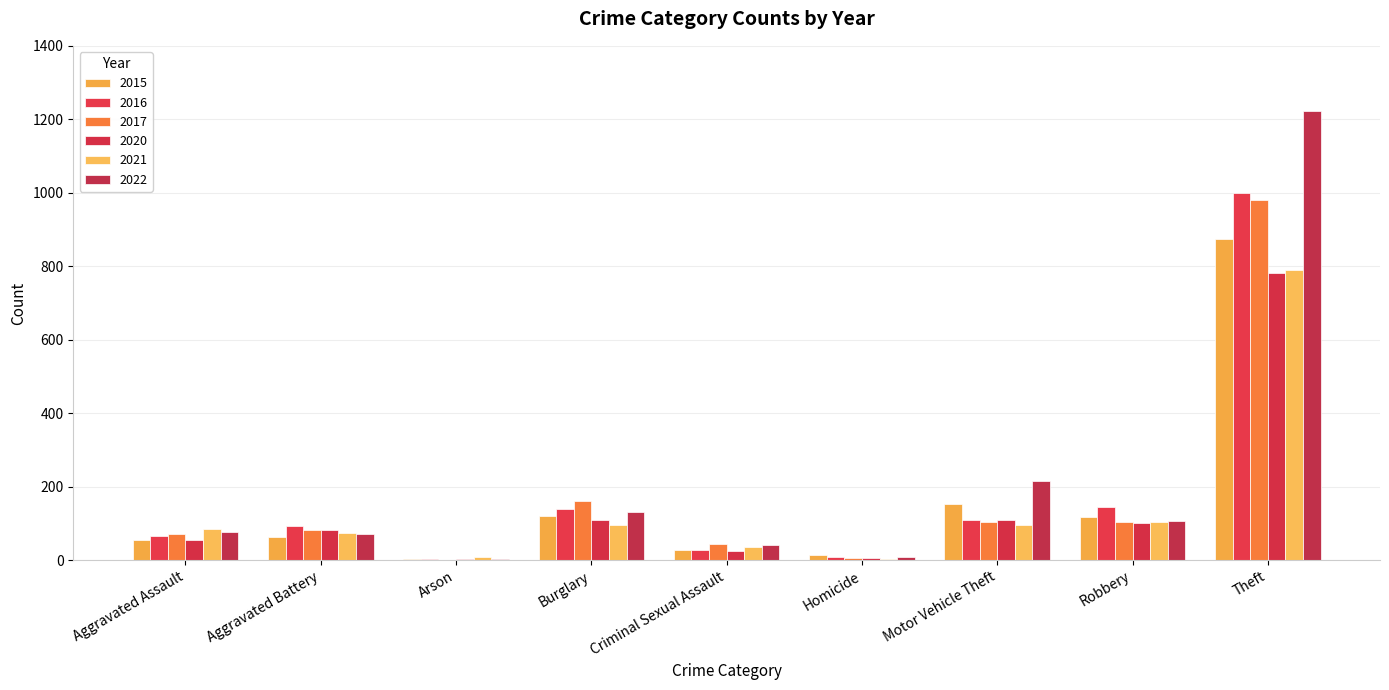

How many groups of bars are there?

9